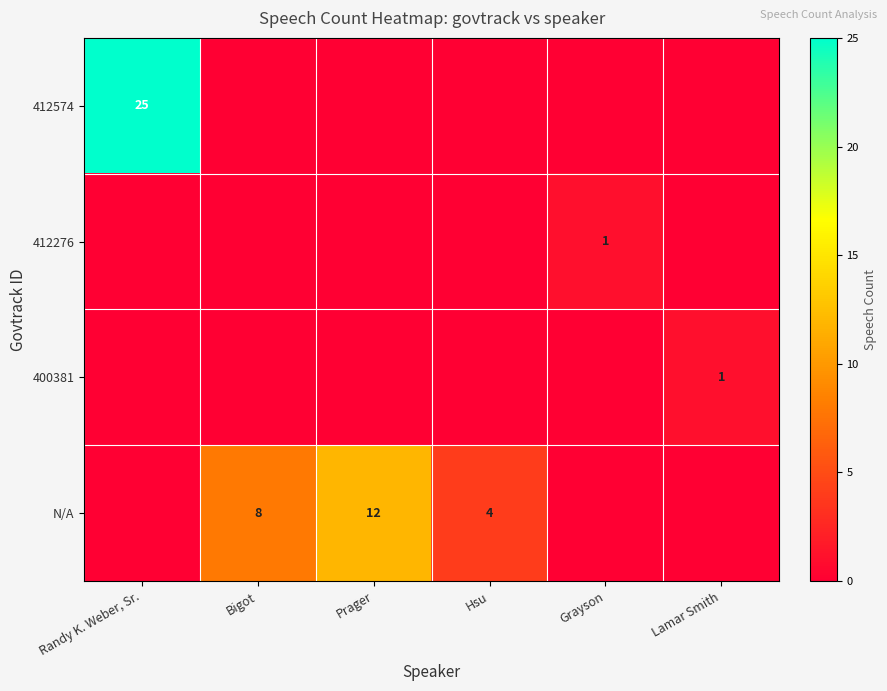

What is the sum of the N/A values at Hsu and Bigot?

12